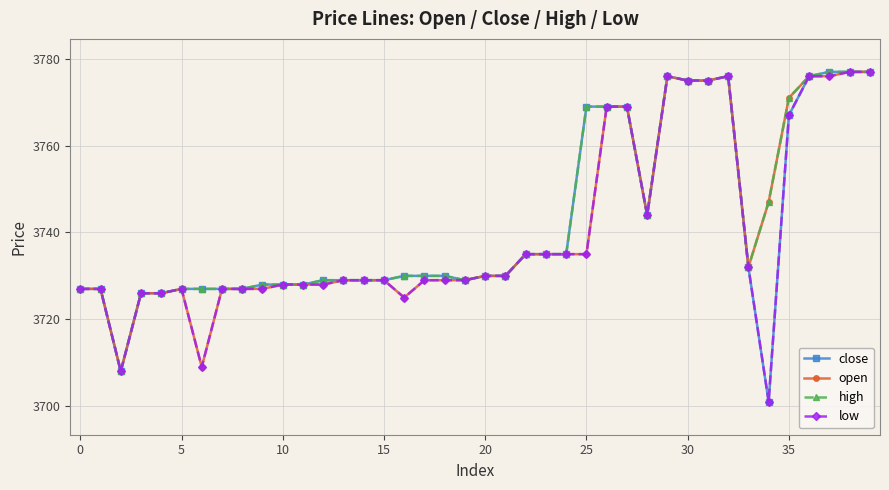

What is the highest value of the low series?

3777